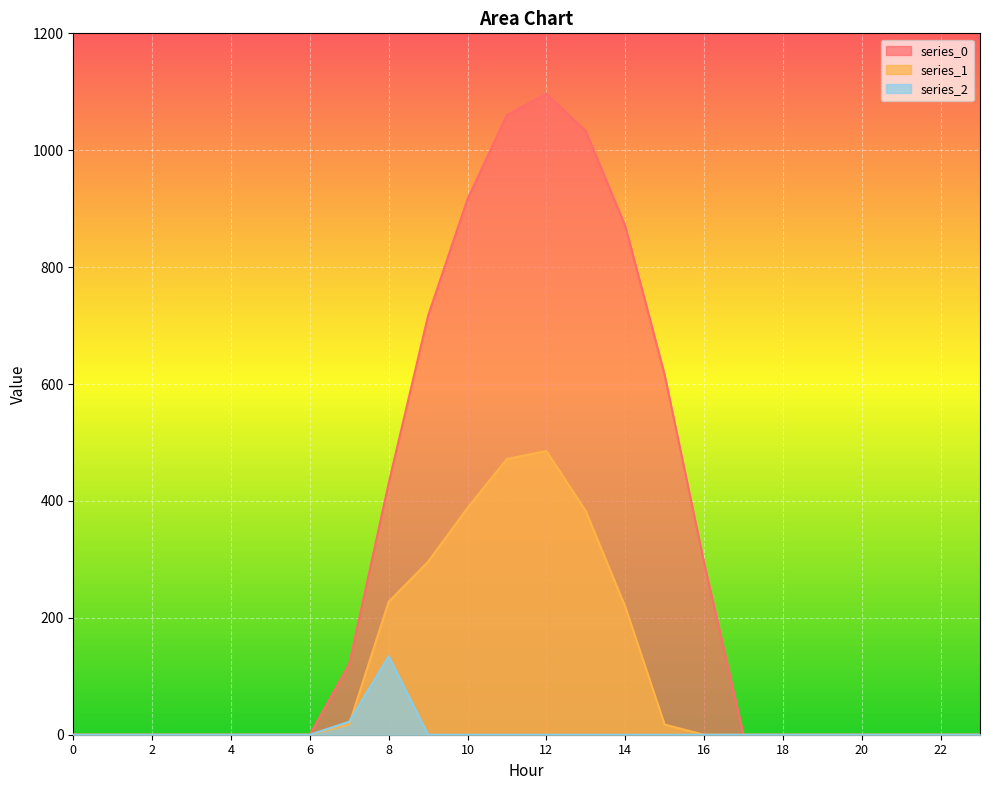

At which category does the chart reach its peak across all series?

12